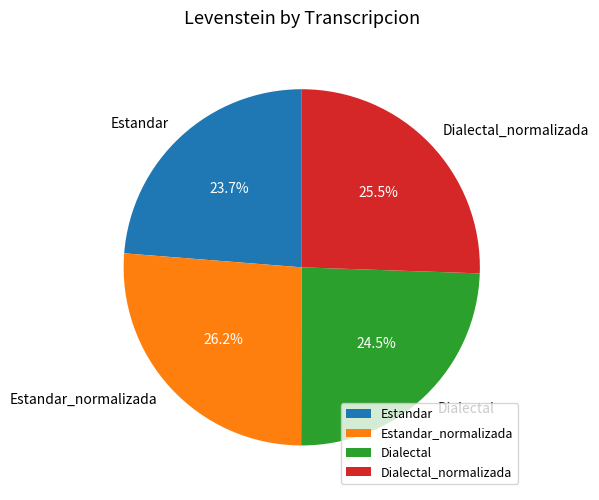

How much of the chart is everything except Estandar_normalizada?

73.8%